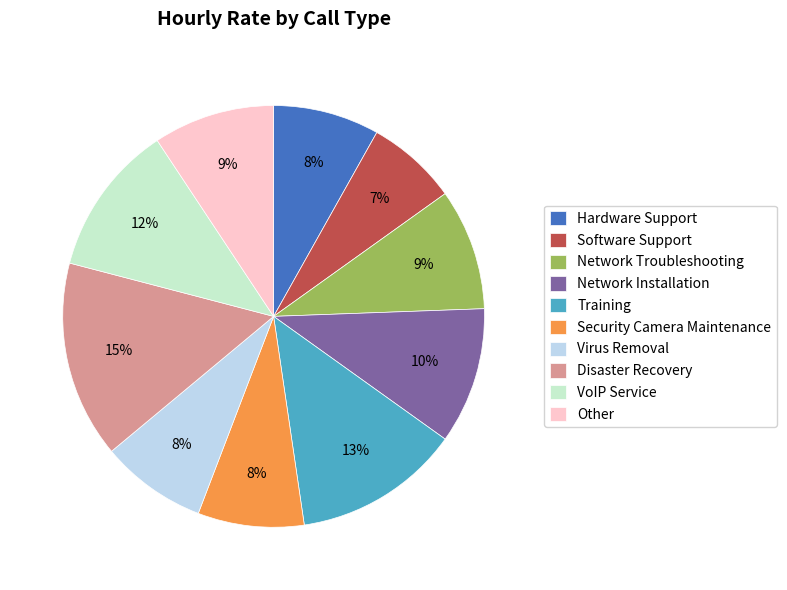

How many slices are in this pie chart?

10